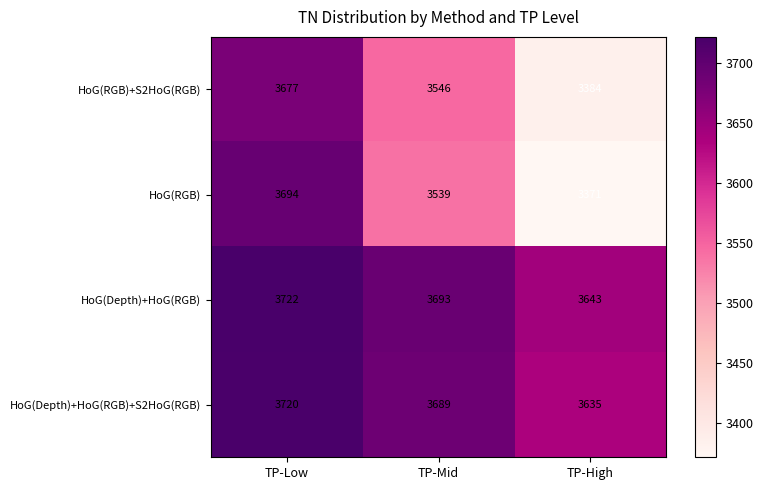

Which series has the largest total across all categories?

HoG(Depth)+HoG(RGB)